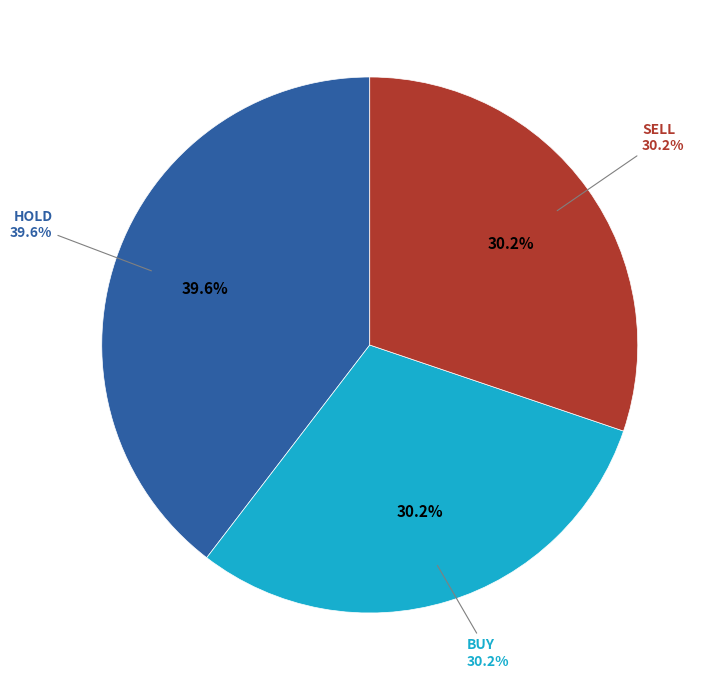

What is the largest slice in the pie chart?

HOLD